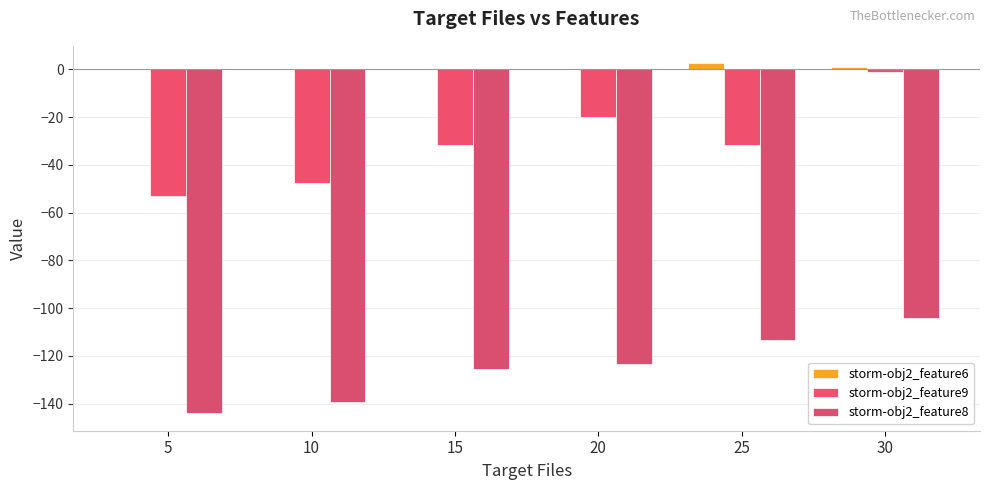

Which series has the largest total across all categories?

storm-obj2_feature6